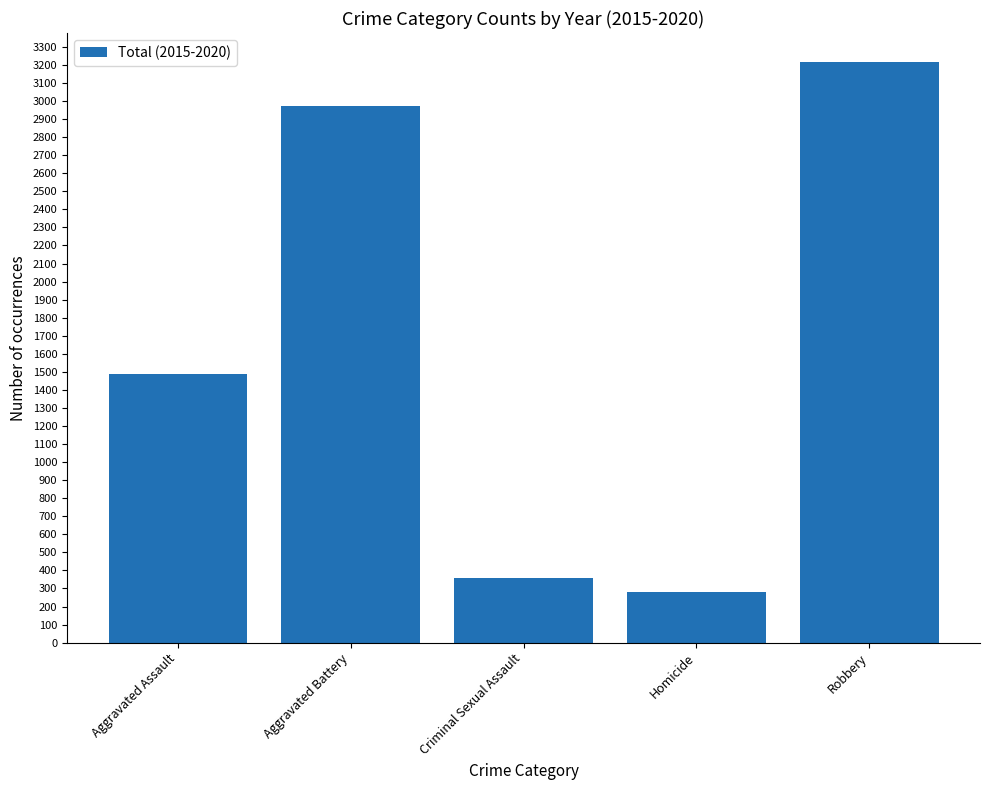

Which label corresponds to the largest value in the chart?

Robbery